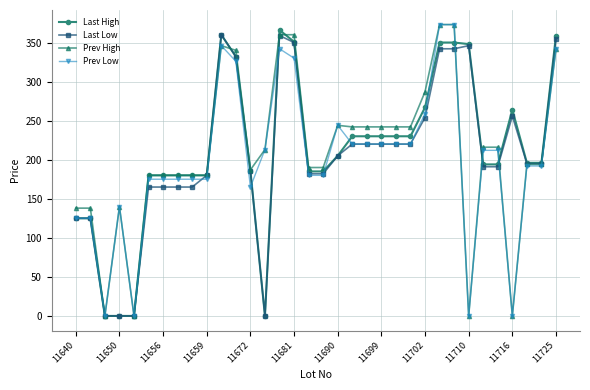

What are all the series names shown in the legend?

Last High, Last Low, Prev High, Prev Low